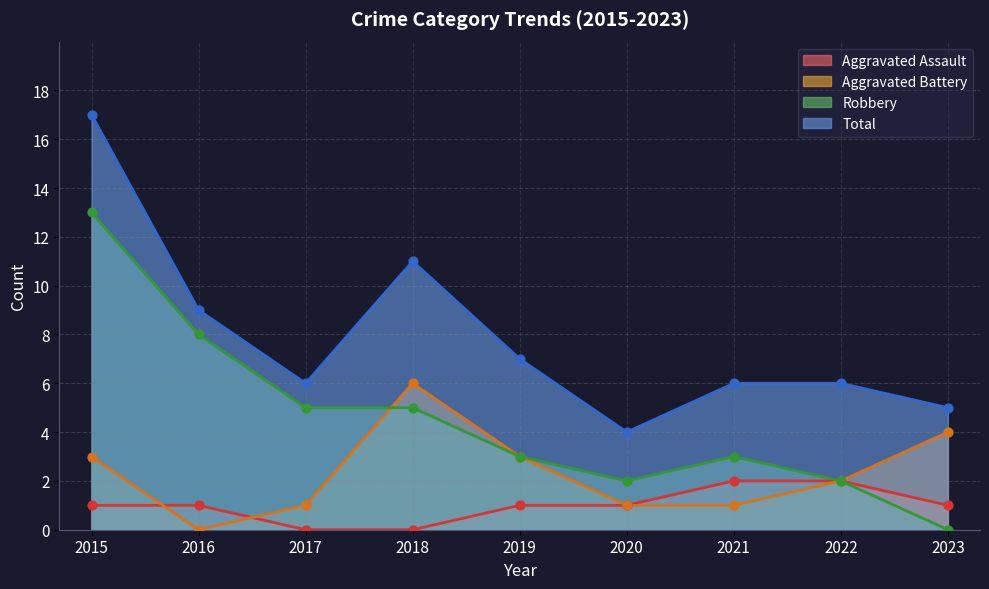

Is the value of Total at 2017 greater than the value of Aggravated Battery at 2021?

Yes